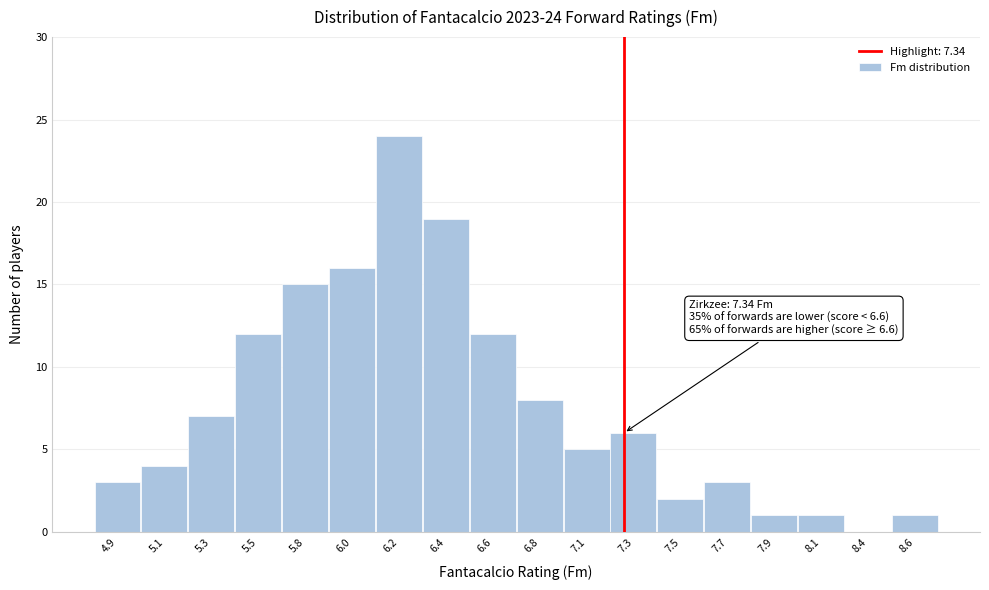

Reading right to left, transcribe all the data shown in this chart.

8.6=1	8.4=0	8.1=1	7.9=1	7.7=3	7.5=2	7.3=6	7.1=5	6.8=8	6.6=12	6.4=19	6.2=24	6.0=16	5.8=15	5.5=12	5.3=7	5.1=4	4.9=3